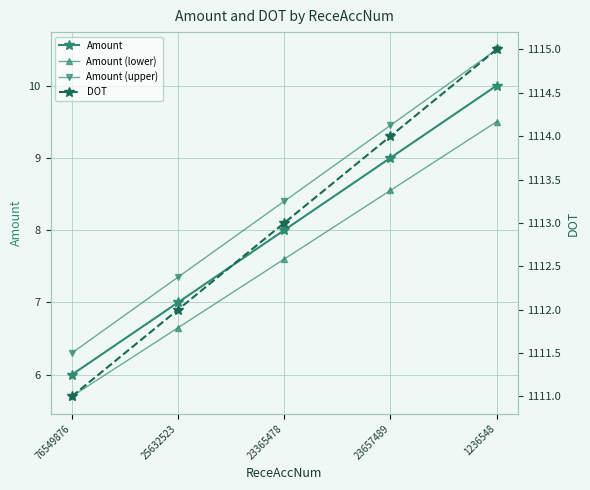

True or false: Amount (upper) has a value of 18.1 at 1236548.

False